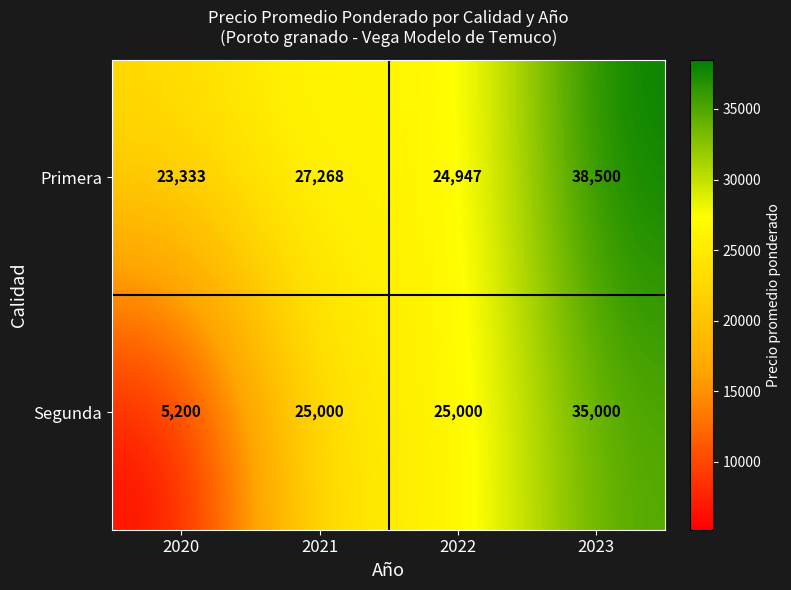

Rank the series by their average value, from highest to lowest.

Primera, Segunda